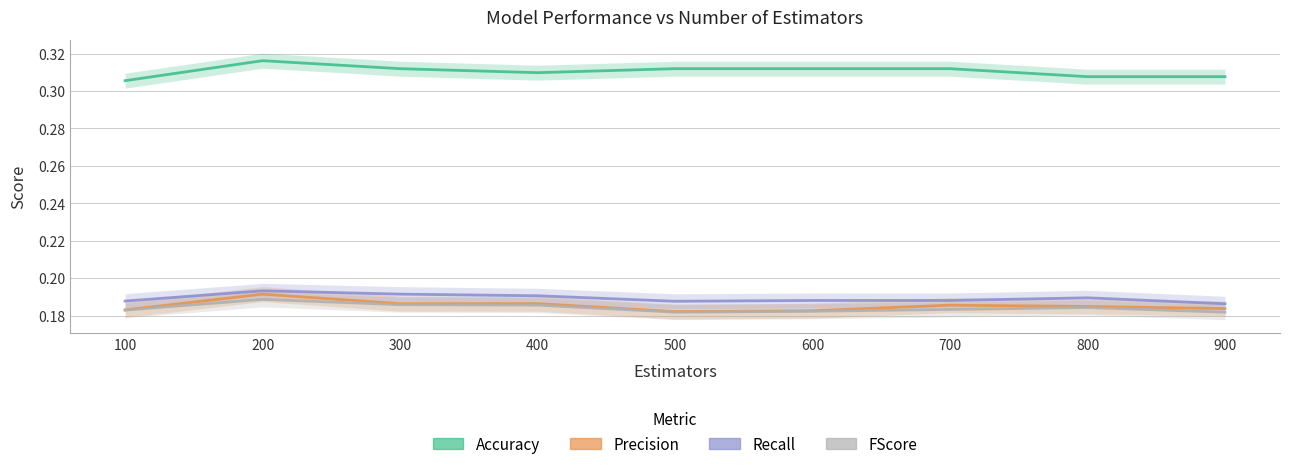

What is the sum of all Precision values?

1.7